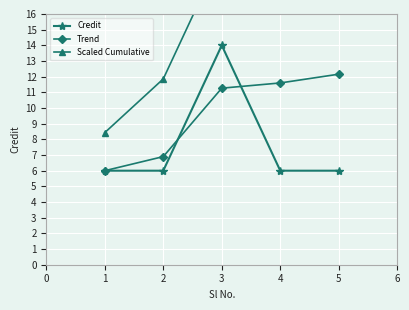

True or false: Scaled Cumulative and Trend cross at least once.

False